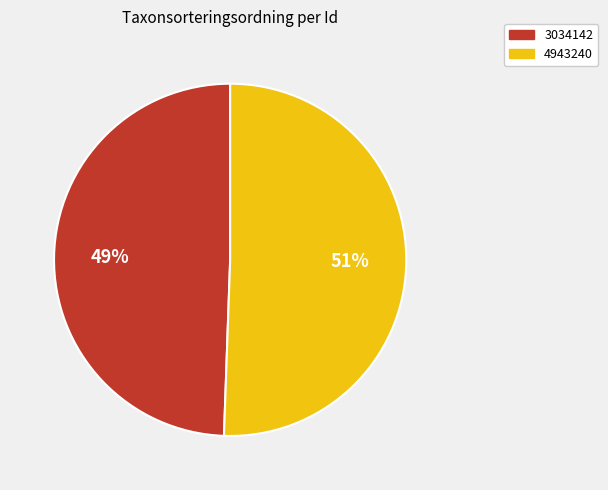

To the nearest percent, what is the average slice percentage?

50%